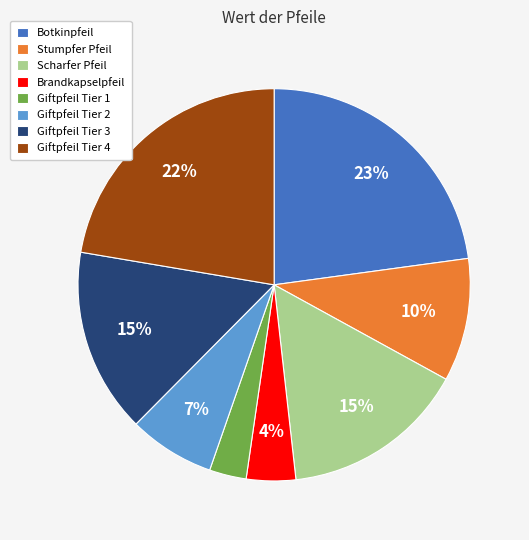

True or false: Stumpfer Pfeil accounts for 10% of the total.

True